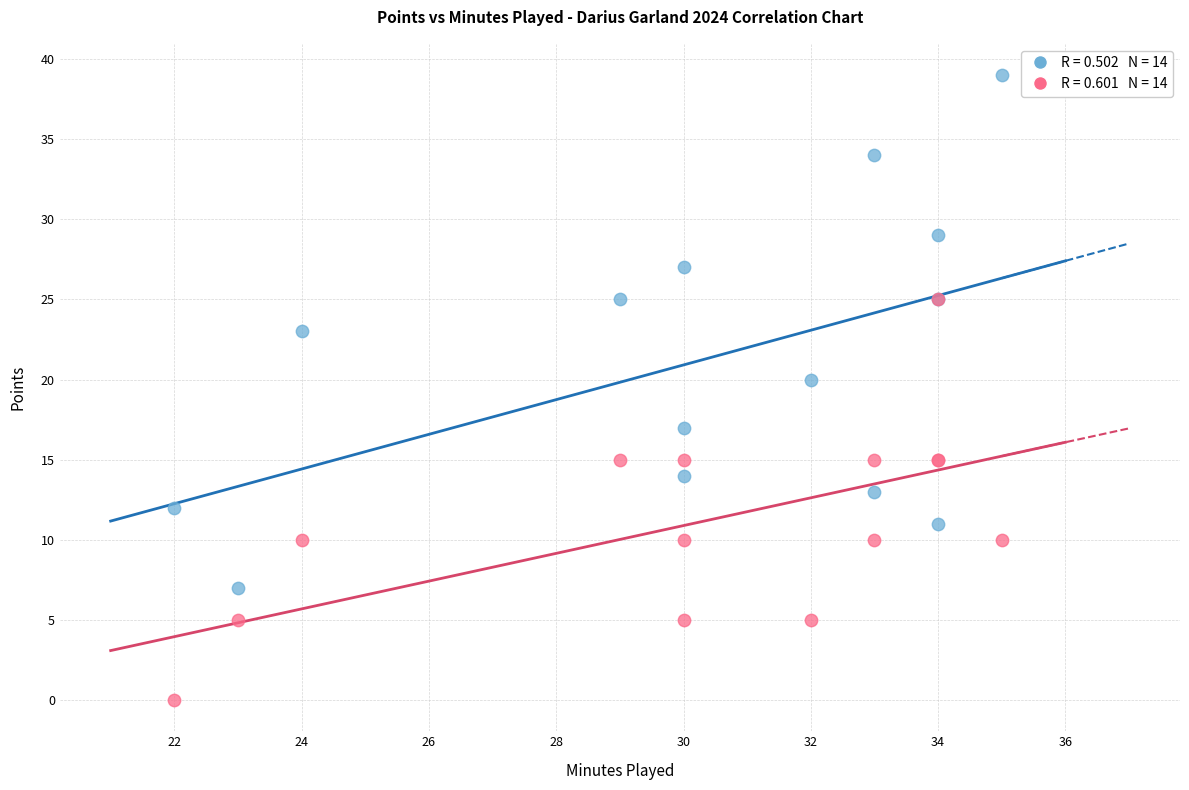

Across all series, what Y value is closest to 19?

20